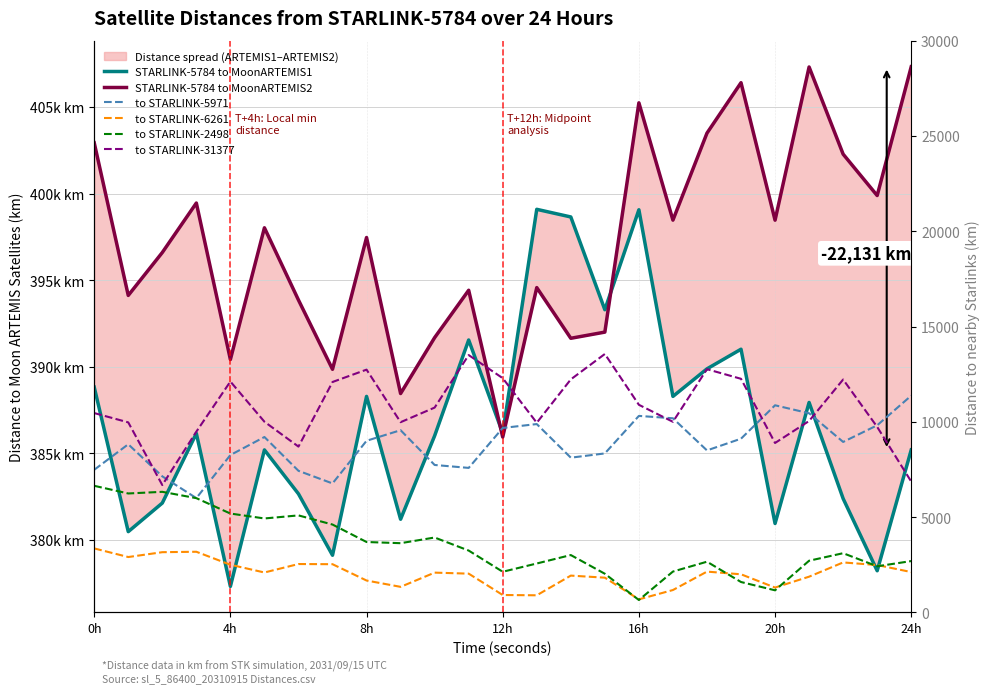

True or false: to STARLINK-5971 has more than 0 points higher than both neighbors.

True